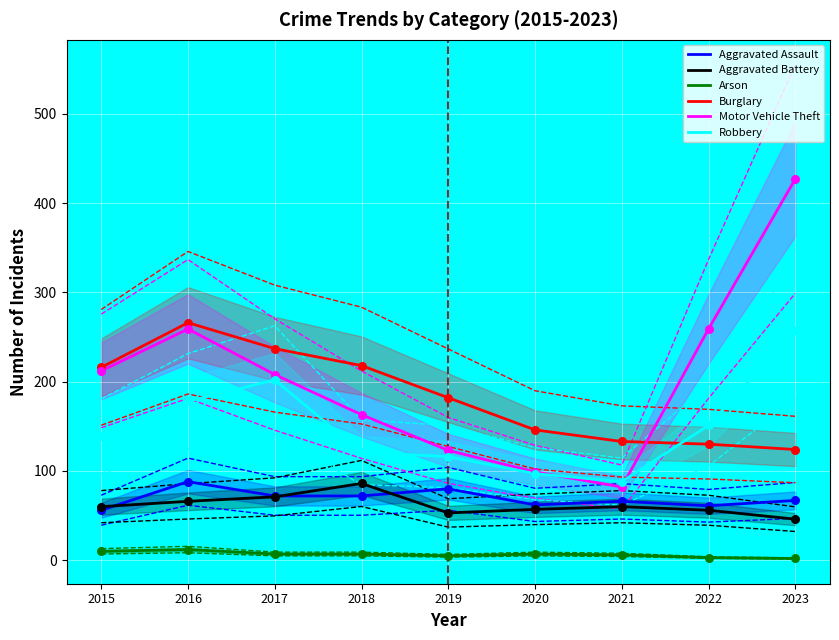

At which category is the sum across all series the highest?

2023